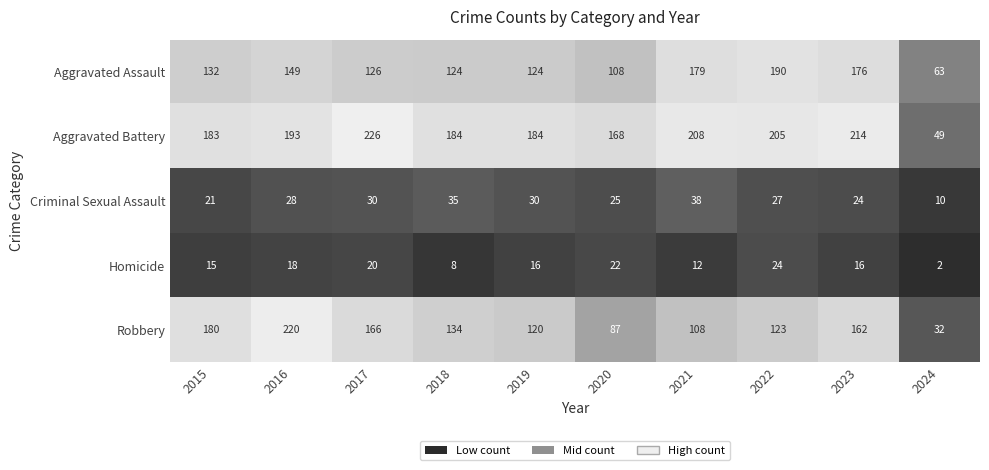

Which series has the largest total across all categories?

Aggravated Battery